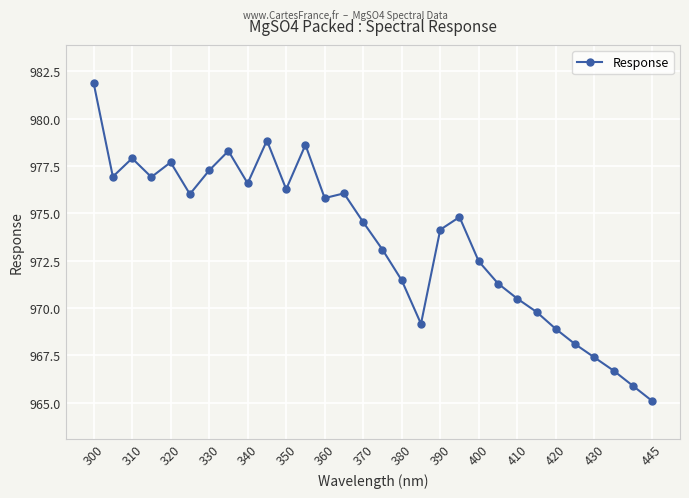

What is the difference between the maximum and minimum values?

16.8